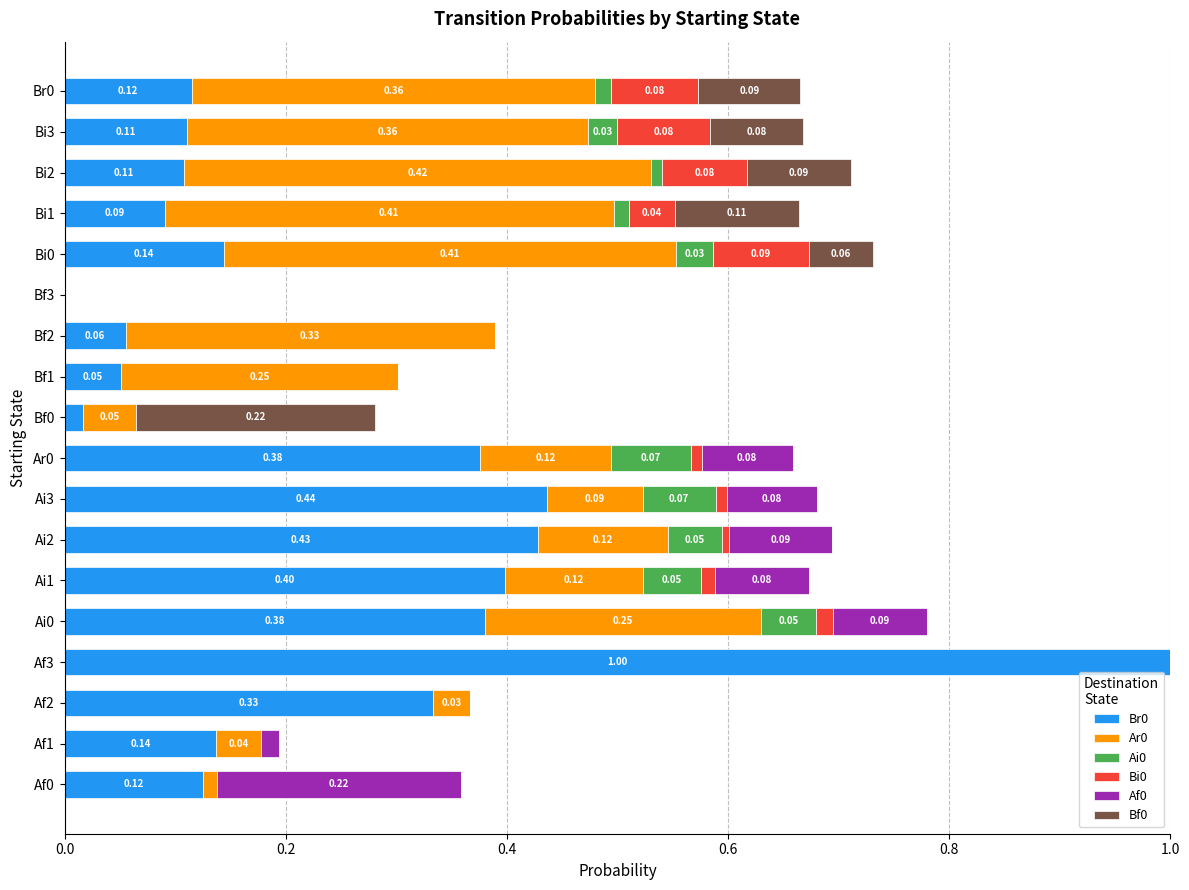

What is the total value across all series at Ai0?

0.8